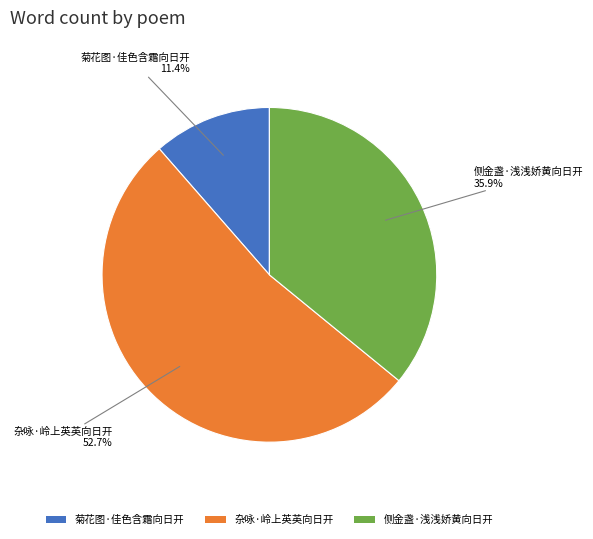

Is it true that 杂咏·岭上英英向日开 is 62% of the pie?

False